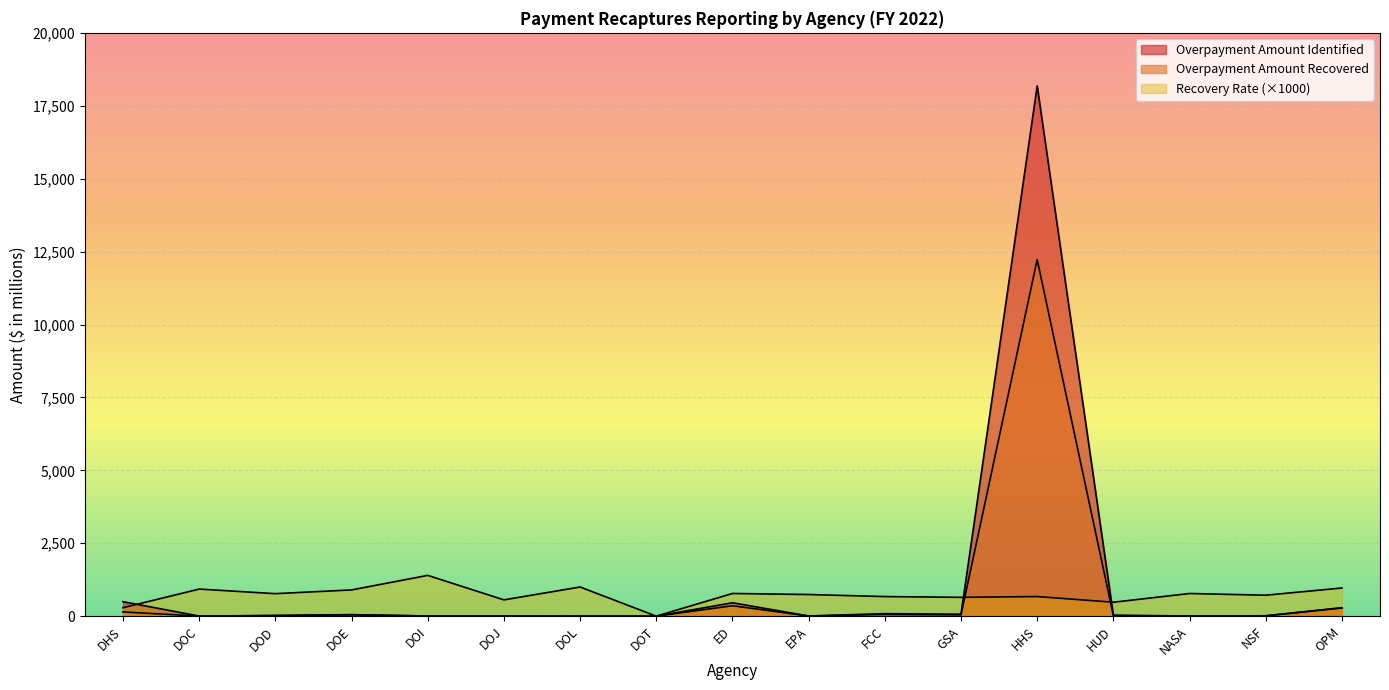

Reading left to right, list all the values displayed in this chart.

Overpayment Amount Identified: 496.4	2.8	24.6	52.4	4.4	5.1	0.0	0.0	459.9	6.3	86.5	67.2	18187.4	34.0	5.7	13.9	289.9
Overpayment Amount Recovered: 144.2	2.6	19.0	47.2	6.2	2.9	0.0	0.0	357.7	4.7	58.1	43.4	12230.1	16.2	4.5	10.0	280.2
Recovery Rate: 290.0	929.0	772.0	900.0	1399.0	559.0	1000.0	0.0	778.0	742.0	672.0	646.0	672.0	478.0	777.0	719.0	966.0